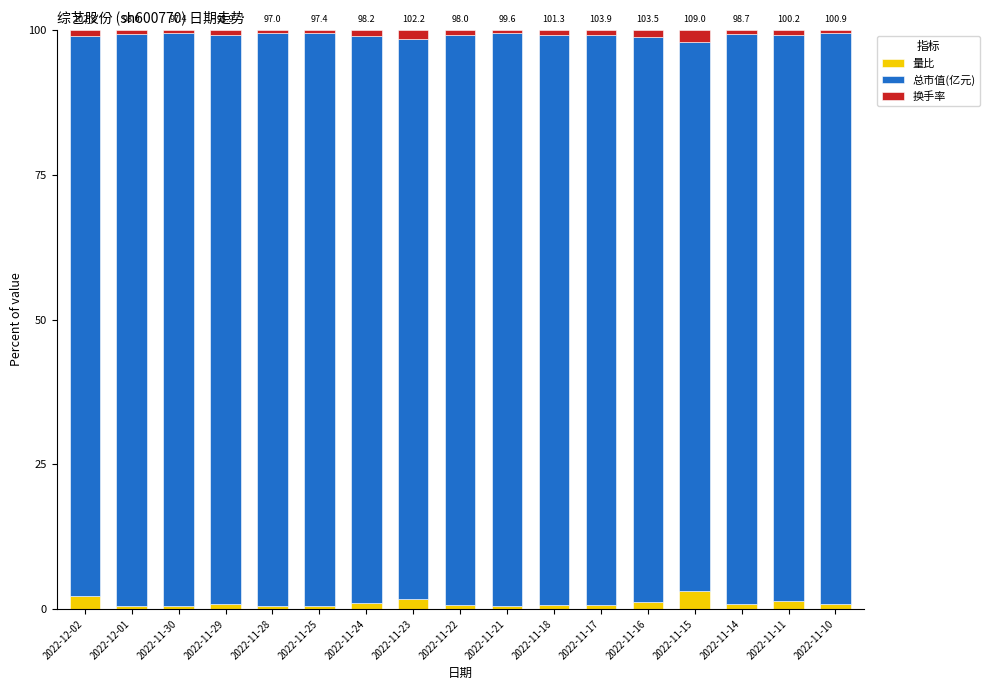

The 量比 series shows 0.6 at 2022-11-28. True or false?

True